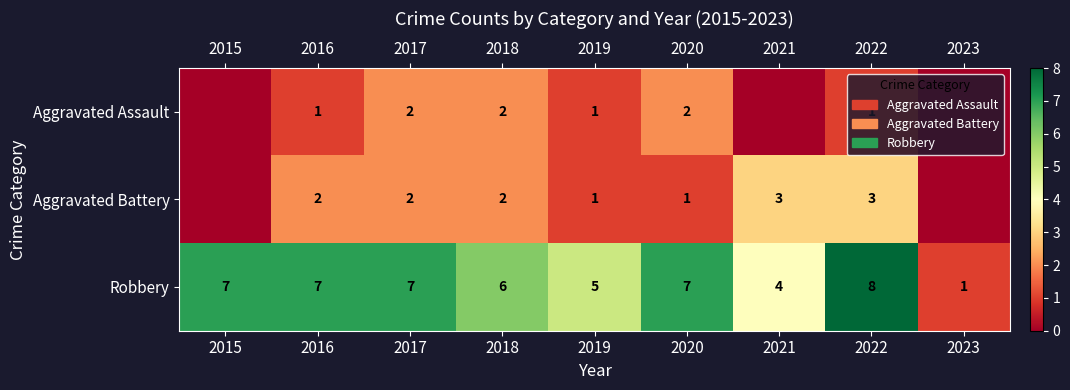

Which label corresponds to the largest value in the chart?

2022